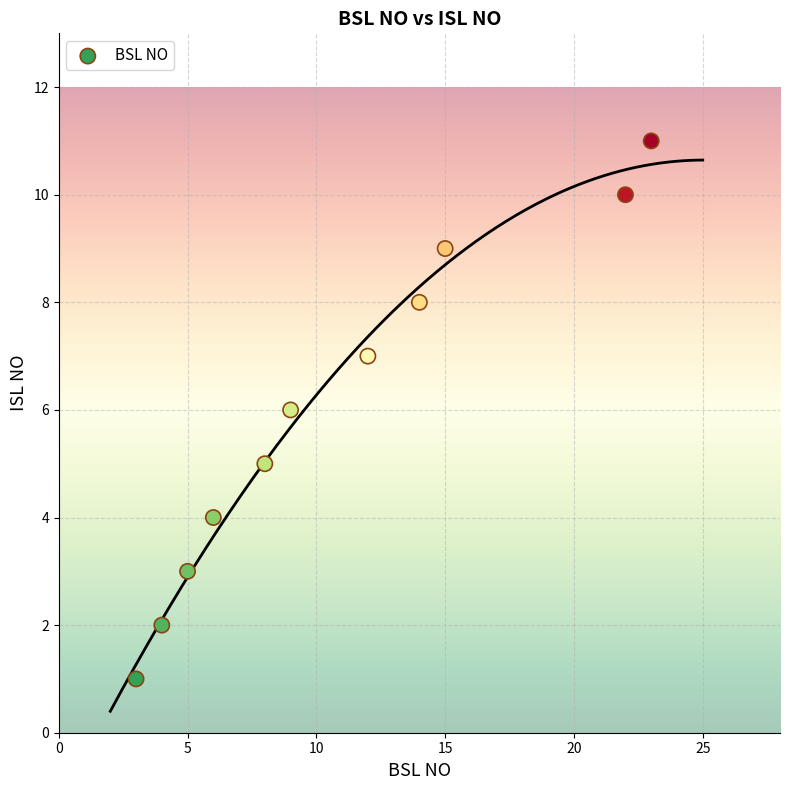

What is the range of Y values (max minus min)?

10